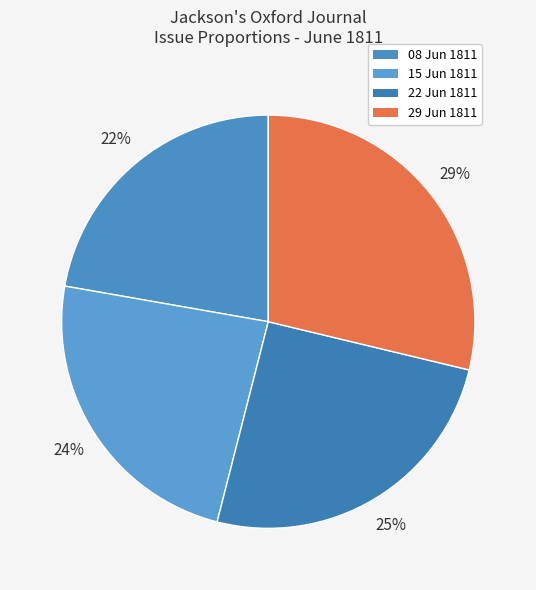

Count the number of slices in the pie.

4